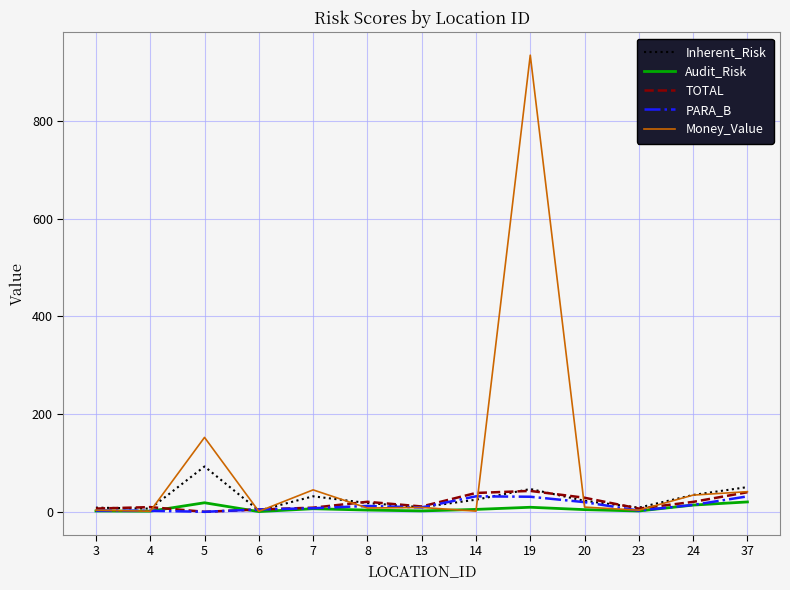

What is the sum of all Audit_Risk values?

88.6